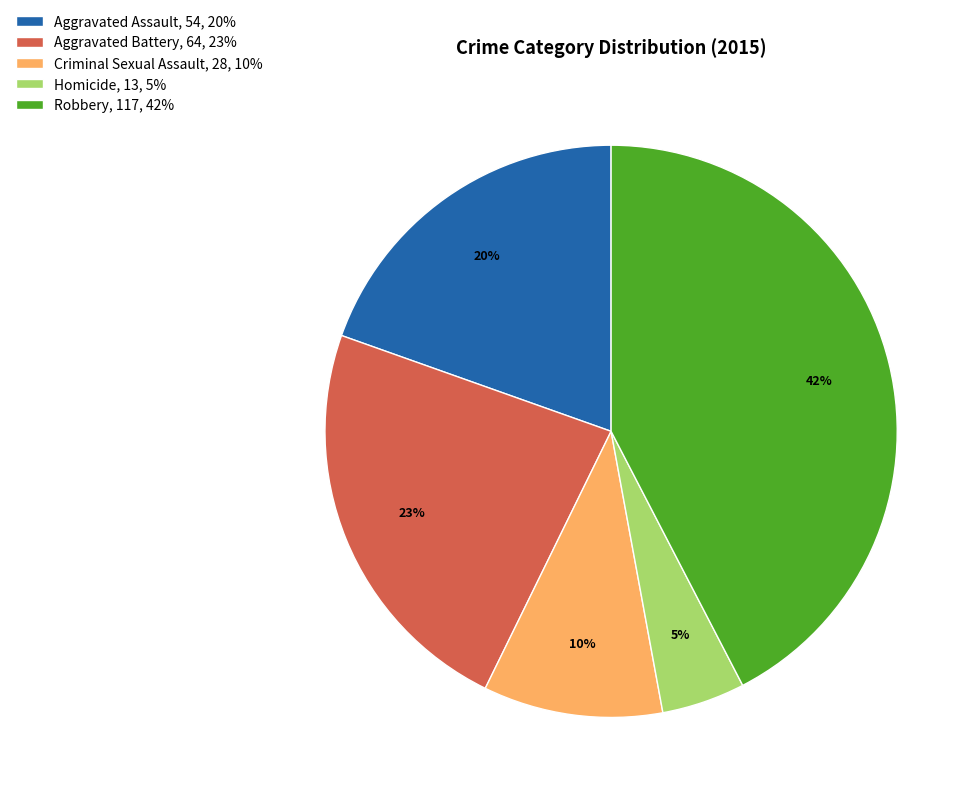

The Aggravated Battery slice represents 30% of the pie. True or false?

False